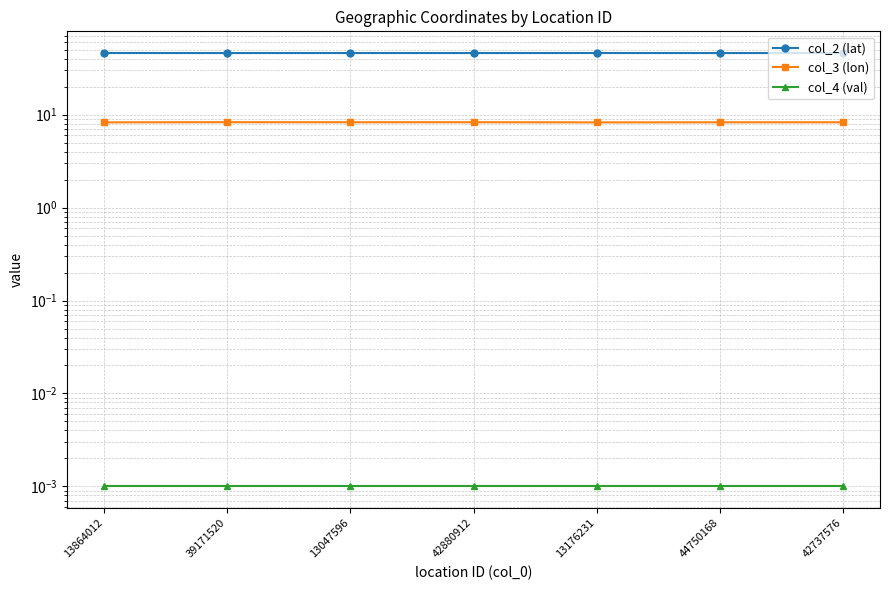

At 42880912, list the series in order from largest to smallest.

col_2 (lat), col_3 (lon), col_4 (val)